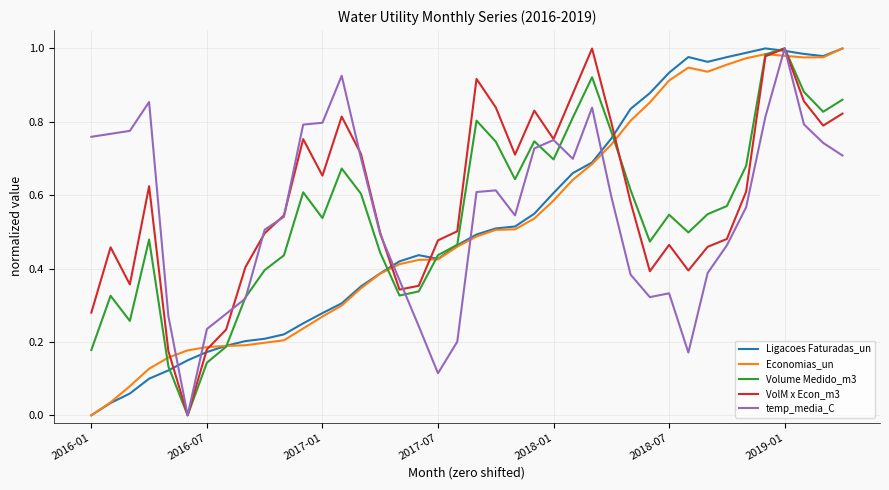

Which series has the largest total across all categories?

VolM x Econ_m3